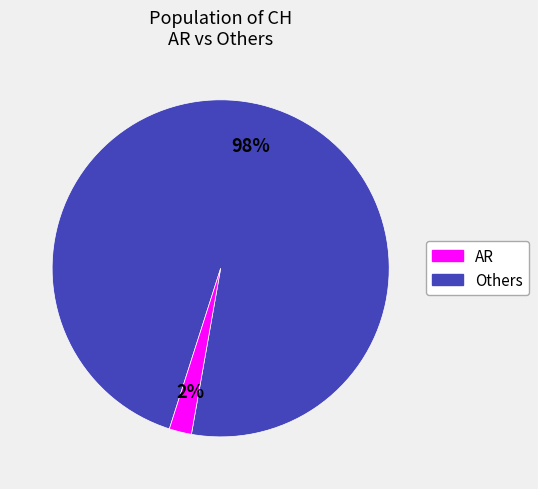

How many segments does this pie chart have?

2